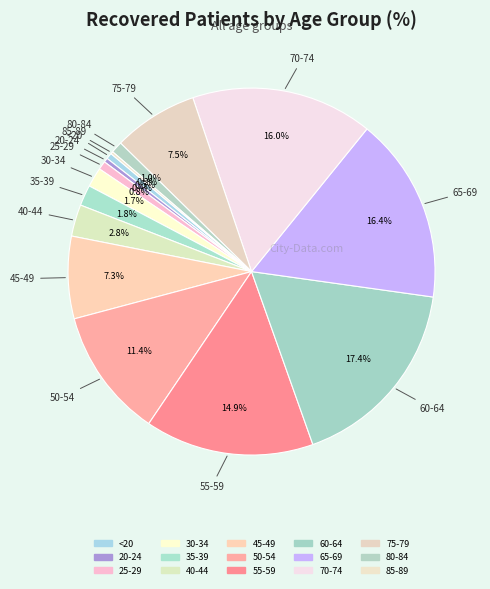

Combined, do 30-34 and 75-79 account for over 50%?

No